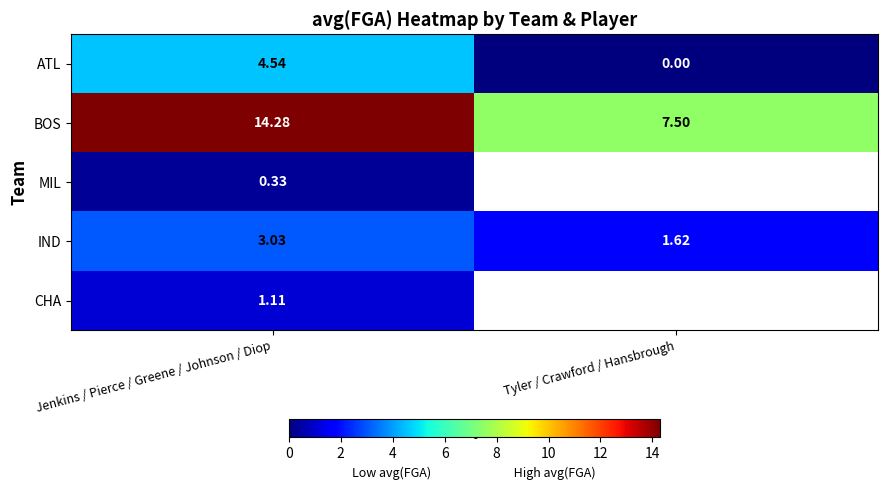

Rank the categories by BOS value from highest to lowest.

Jenkins / Pierce / Greene / Johnson / Diop, Tyler / Crawford / Hansbrough